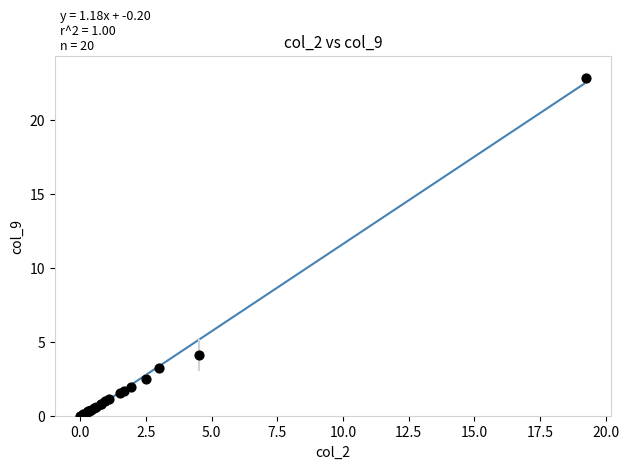

What Y value in the scatter plot is closest to 11?

4.1